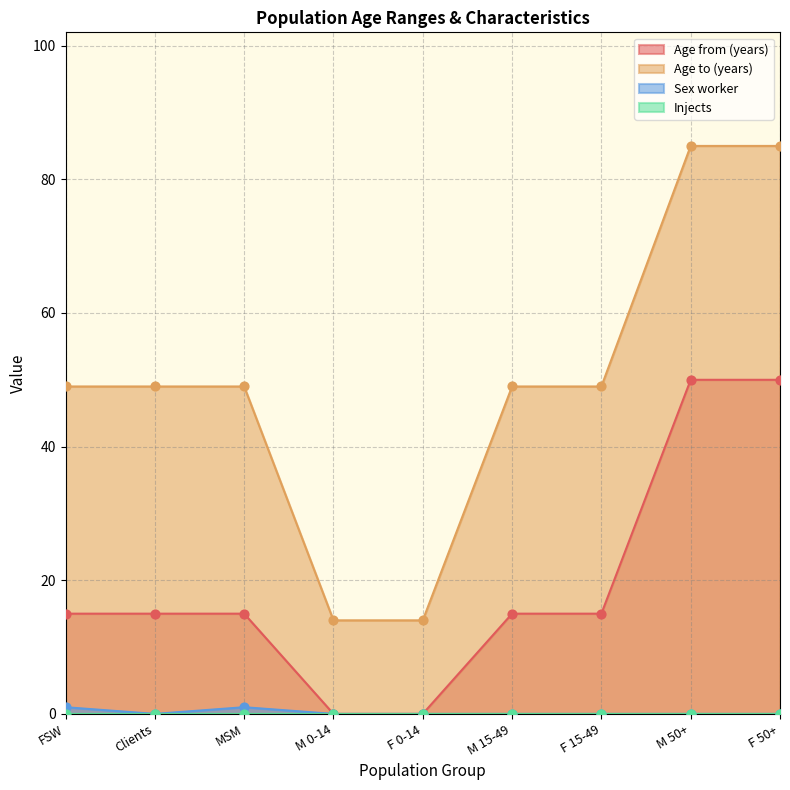

Which series has the largest total across all categories?

Age to (years)